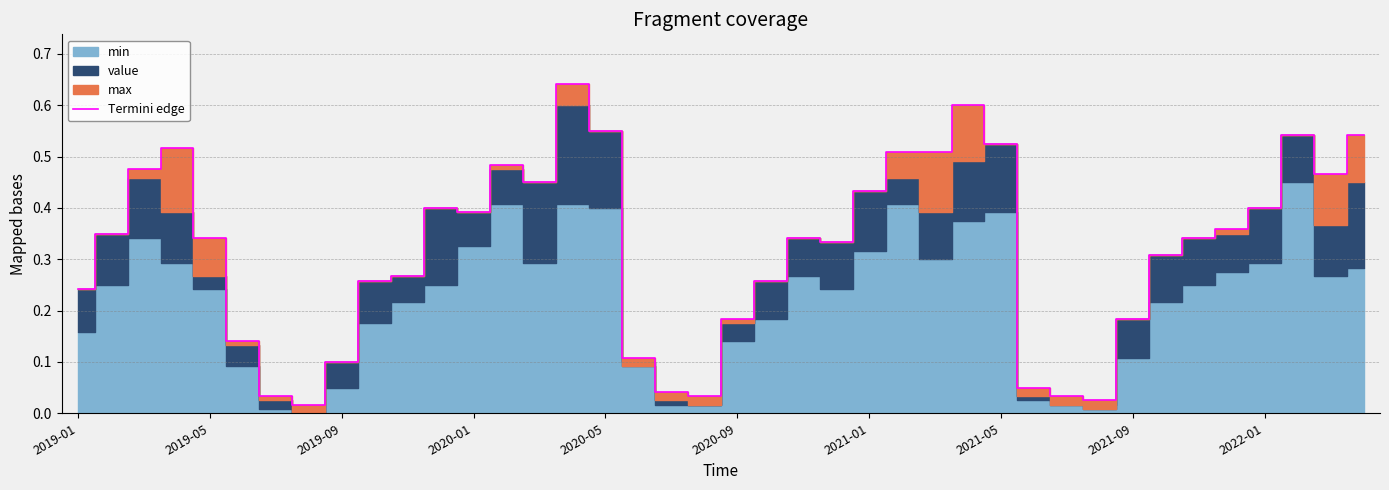

What position from the left is 2020-01?

13